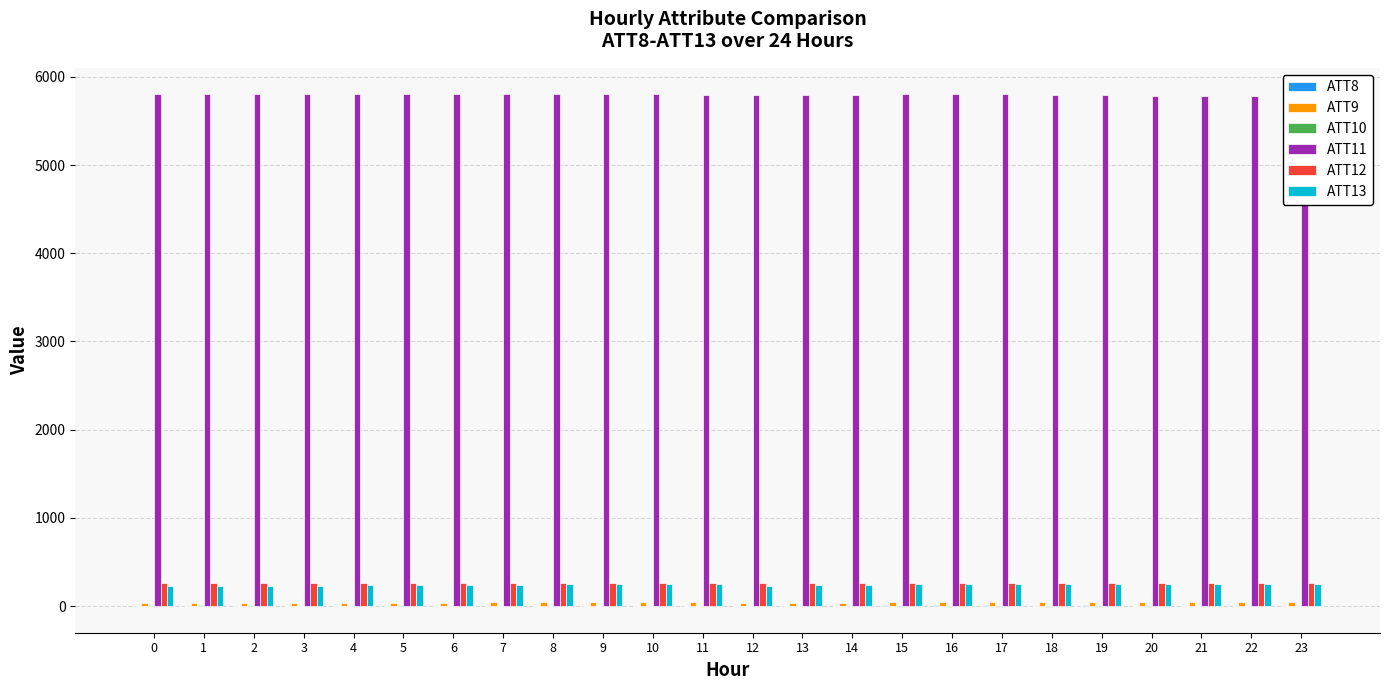

Reading right to left, list all the values displayed in this chart.

ATT8: 23=5.1	22=5.2	21=5.2	20=4.2	19=10.3	18=4.0	17=8.5	16=9.5	15=10.9	14=3.5	13=2.1	12=2.6	11=2.1	10=2.9	9=3.0	8=2.6	7=2.9	6=2.2	5=2.1	4=3.5	3=2.6	2=1.7	1=1.7	0=0.9
ATT9: 23=44.8	22=44.6	21=43.8	20=45.2	19=46.7	18=46.1	17=45.0	16=42.5	15=41.6	14=38.8	13=36.9	12=39.4	11=42.4	10=44.9	9=43.6	8=43.1	7=40.8	6=38.1	5=38.0	4=39.1	3=39.1	2=38.3	1=37.5	0=37.0
ATT10: 23=-1.0	22=-2.6	21=-5.2	20=-9.4	19=-11.5	18=-11.8	17=-10.1	16=-6.9	15=-6.6	14=-5.0	13=-2.4	12=-0.6	11=0.0	10=-0.7	9=-2.4	8=-2.8	7=-1.7	6=-0.2	5=6.5	4=5.1	3=3.8	2=5.8	1=10.8	0=12.8
ATT11: 23=5779.2	22=5782.7	21=5783.2	20=5786.1	19=5790.8	18=5794.3	17=5801.6	16=5803.3	15=5801.7	14=5797.1	13=5794.3	12=5795.7	11=5796.6	10=5803.9	9=5805.5	8=5801.3	7=5802.7	6=5802.3	5=5804.2	4=5811.8	3=5812.2	2=5811.8	1=5807.7	0=5808.9
ATT12: 23=259.1	22=259.2	21=259.0	20=258.6	19=258.6	18=258.2	17=258.0	16=257.9	15=257.7	14=257.8	13=257.9	12=257.9	11=257.4	10=257.3	9=257.3	8=257.3	7=257.6	6=257.5	5=257.1	4=257.2	3=257.4	2=257.6	1=257.1	0=257.1
ATT13: 23=247.8	22=254.9	21=244.4	20=251.6	19=246.6	18=245.1	17=249.7	16=254.7	15=246.2	14=238.5	13=240.4	12=230.4	11=250.6	10=254.2	9=255.1	8=251.1	7=243.2	6=238.6	5=237.8	4=234.2	3=228.4	2=227.2	1=231.2	0=231.8